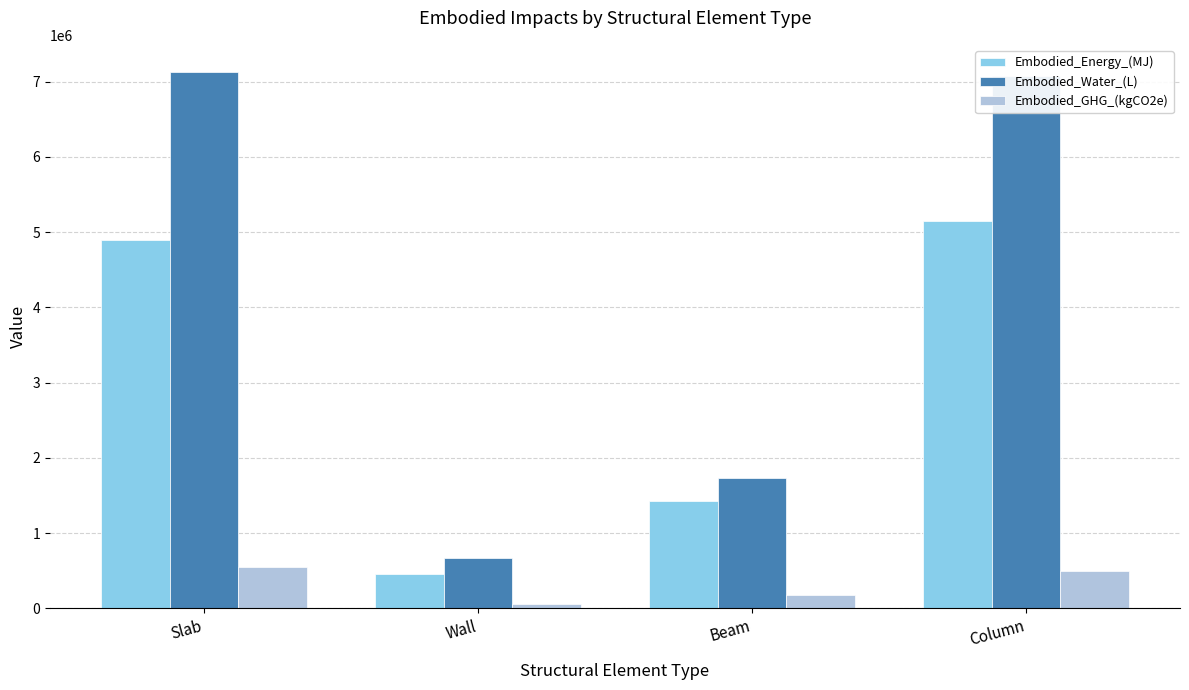

Does the chart contain any negative values?

No